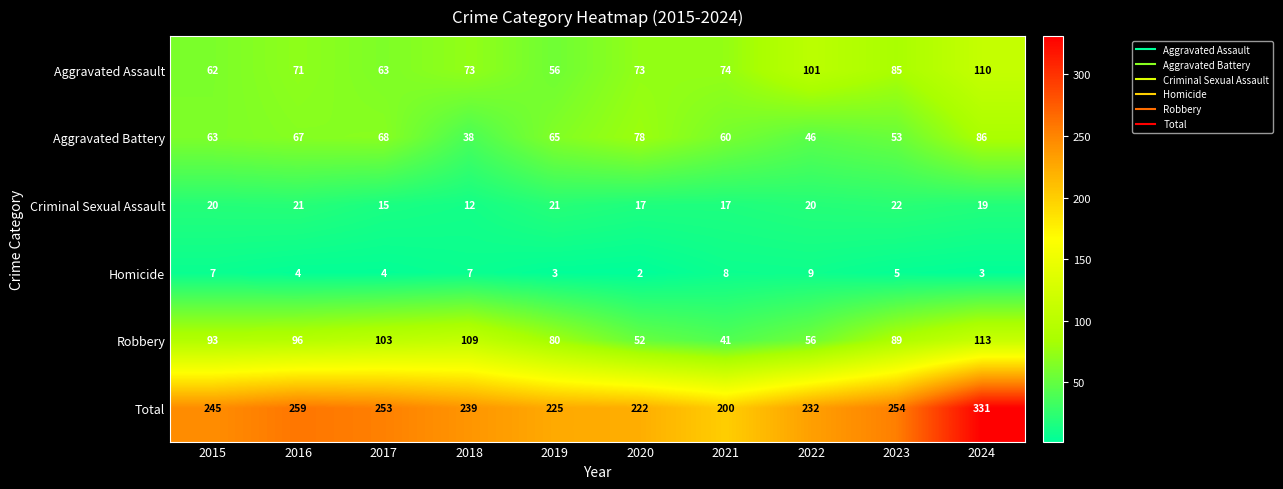

How many distinct data groups are displayed?

6